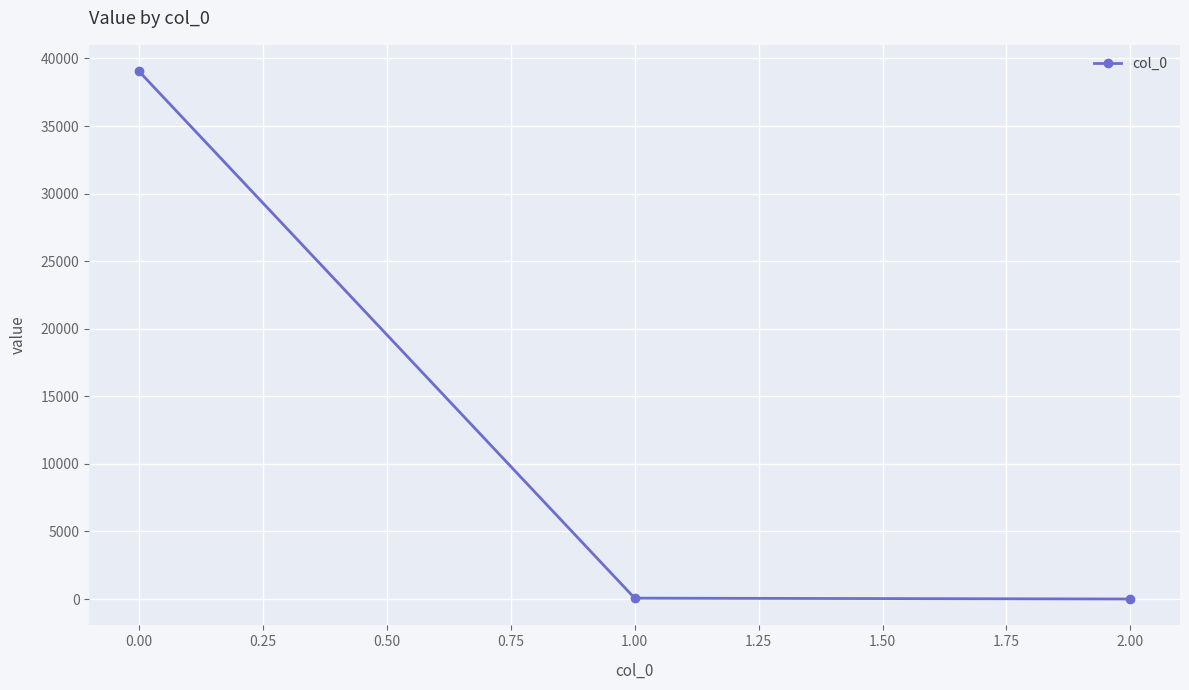

What is the minimum value shown in the chart?

0.3